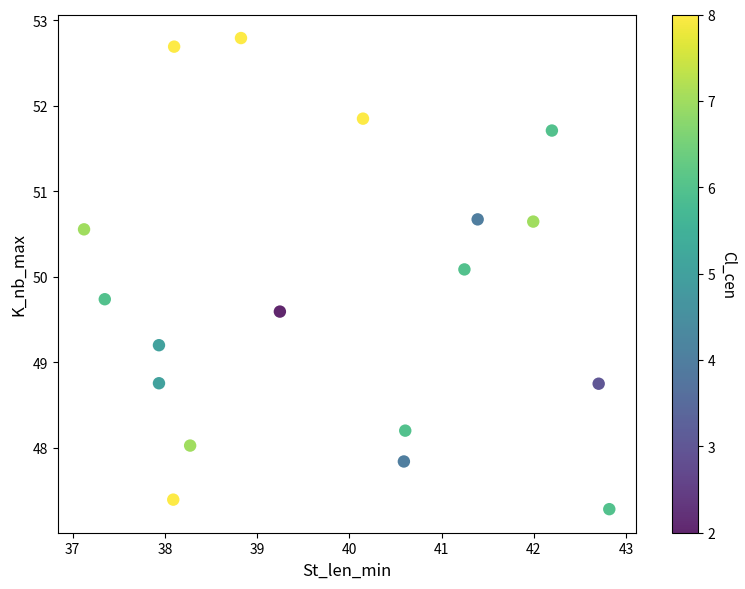

What Y value in the scatter plot is closest to 50?

50.1